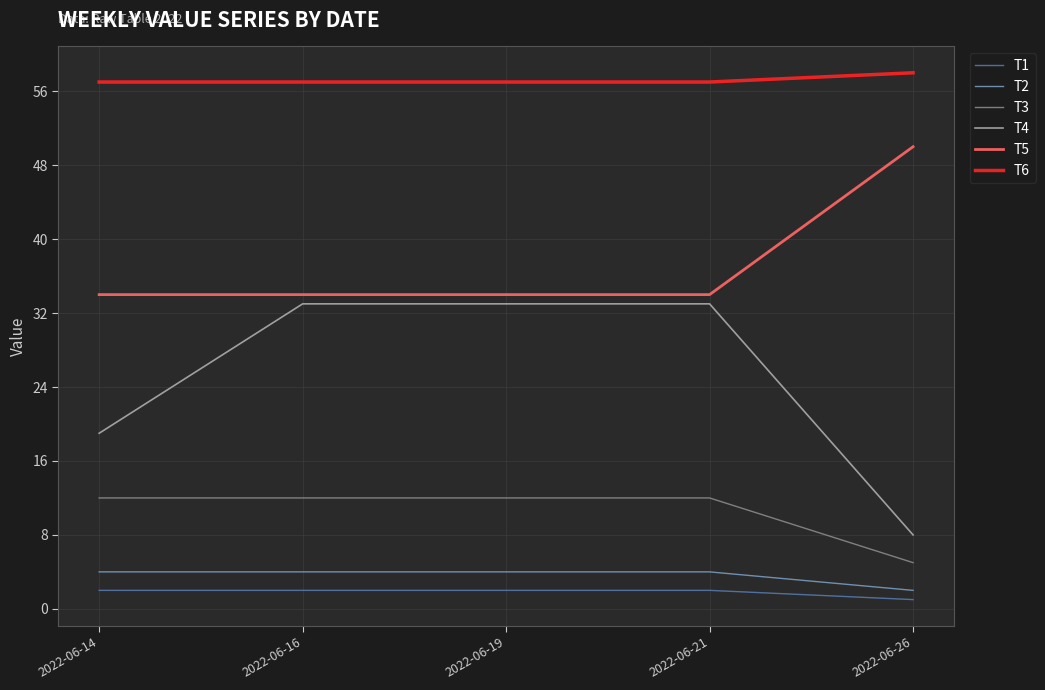

Which category has the highest value in the T5 series?

2022-06-26